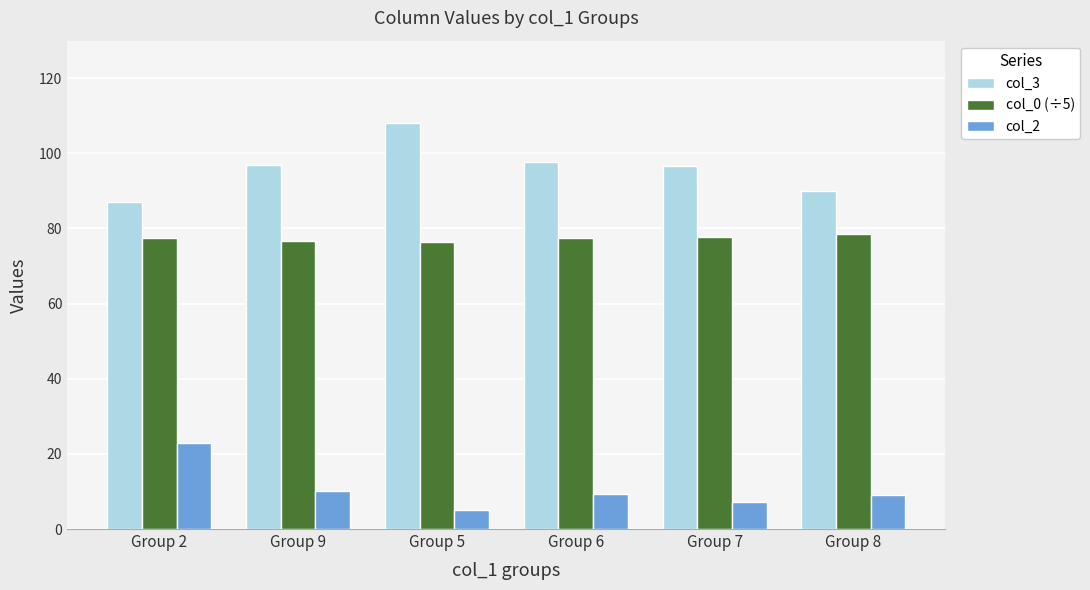

What is the label of the 4th bar from the left?

Group 6